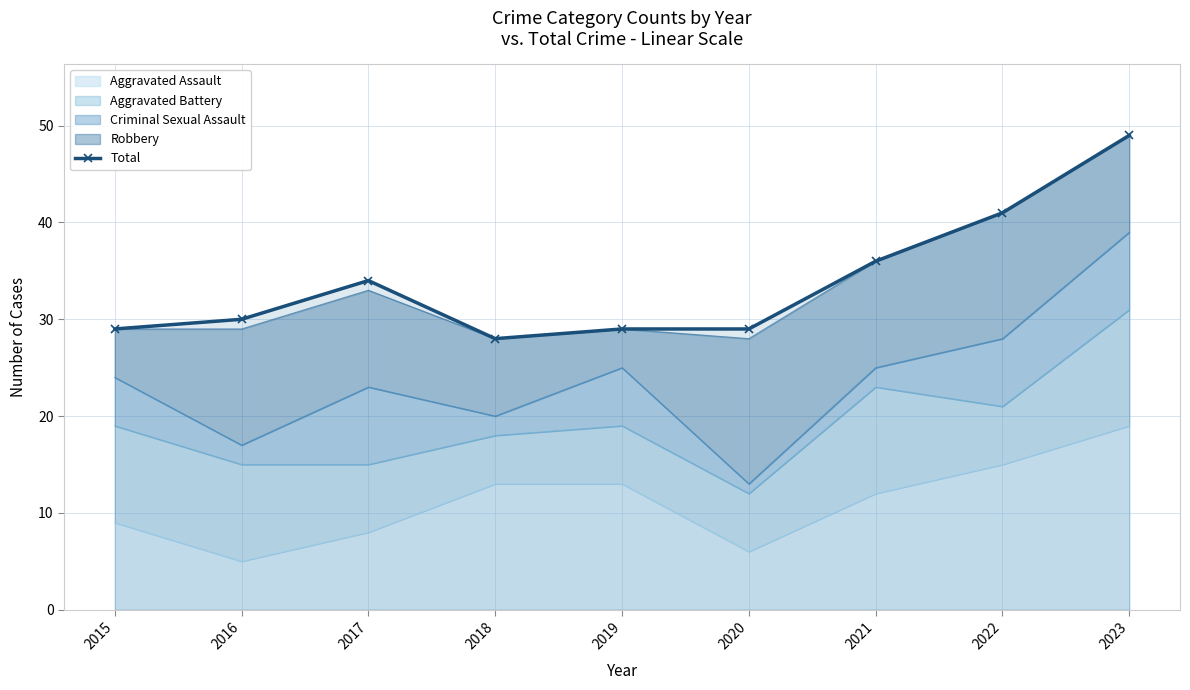

Rank the categories by value from highest to lowest.

2023, 2022, 2021, 2017, 2016, 2015, 2019, 2020, 2018